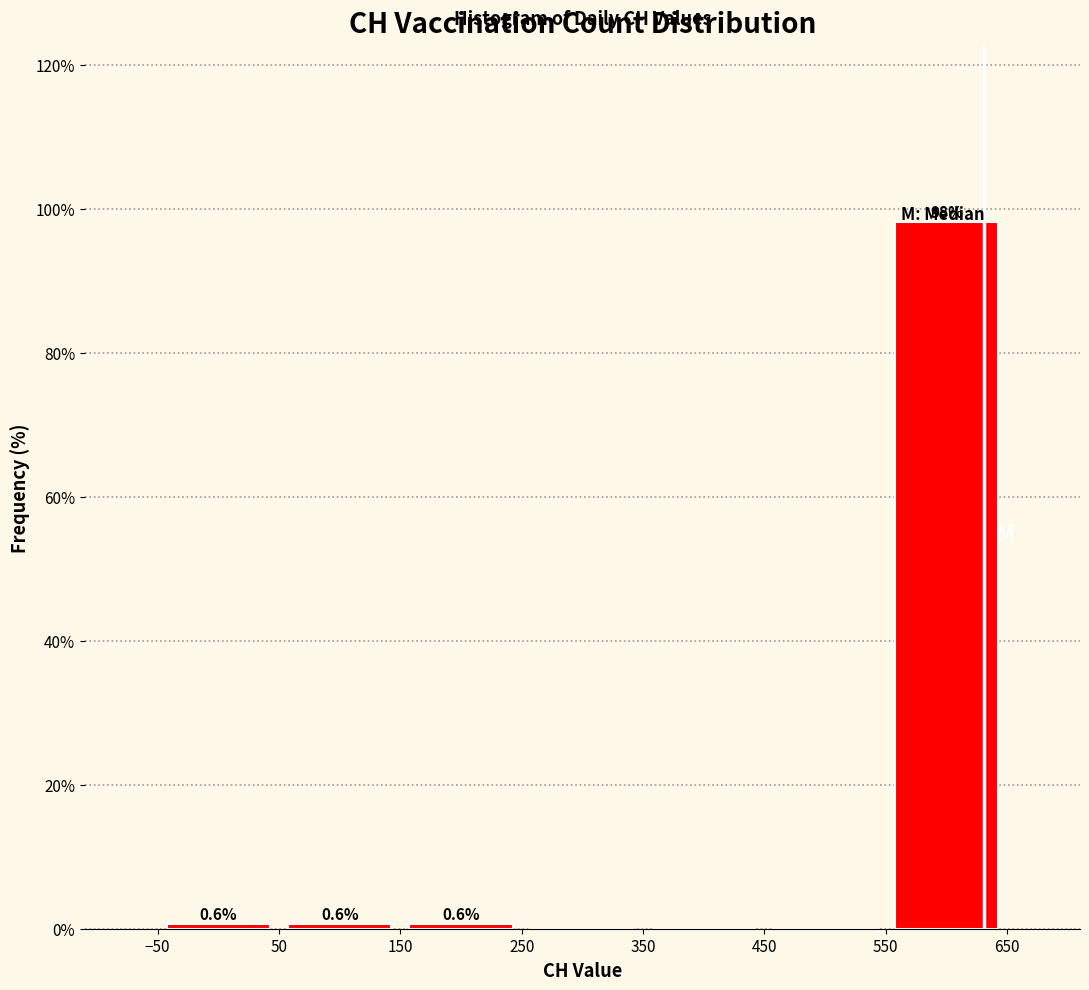

Which range on the x-axis has the tallest bar?

550 to 650